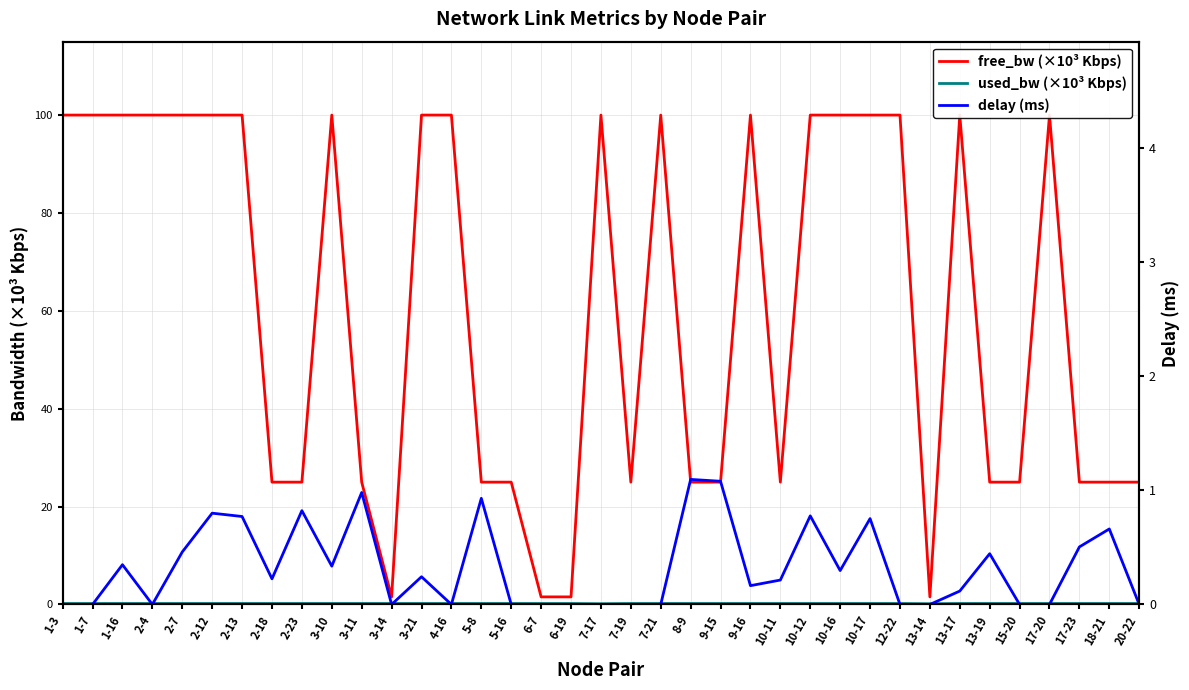

Which series has the widest spread of values?

free_bw (×10³ Kbps)